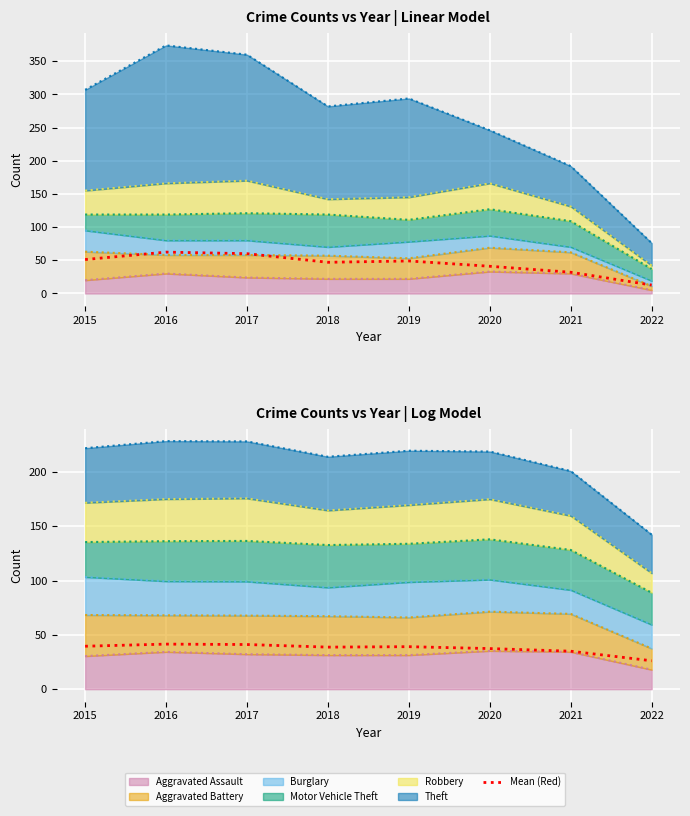

True or false: the data shows 37.4 at 2020.

True